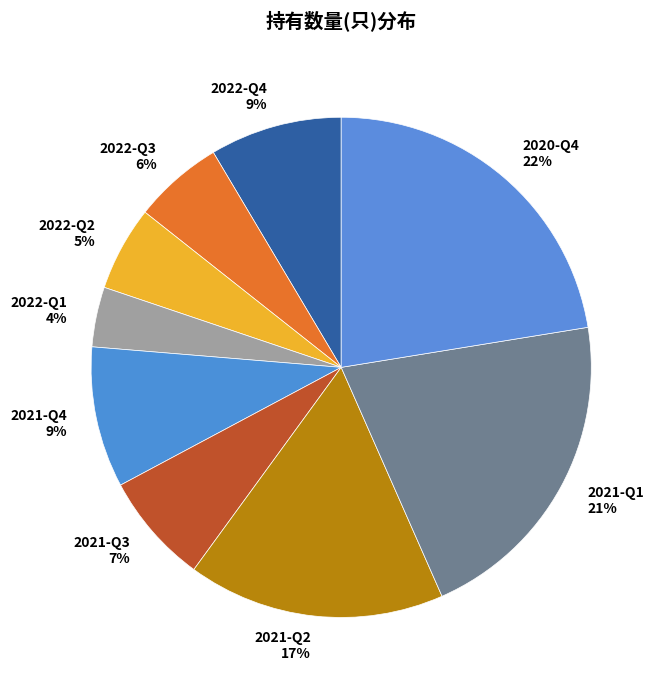

How many slices are in this pie chart?

9